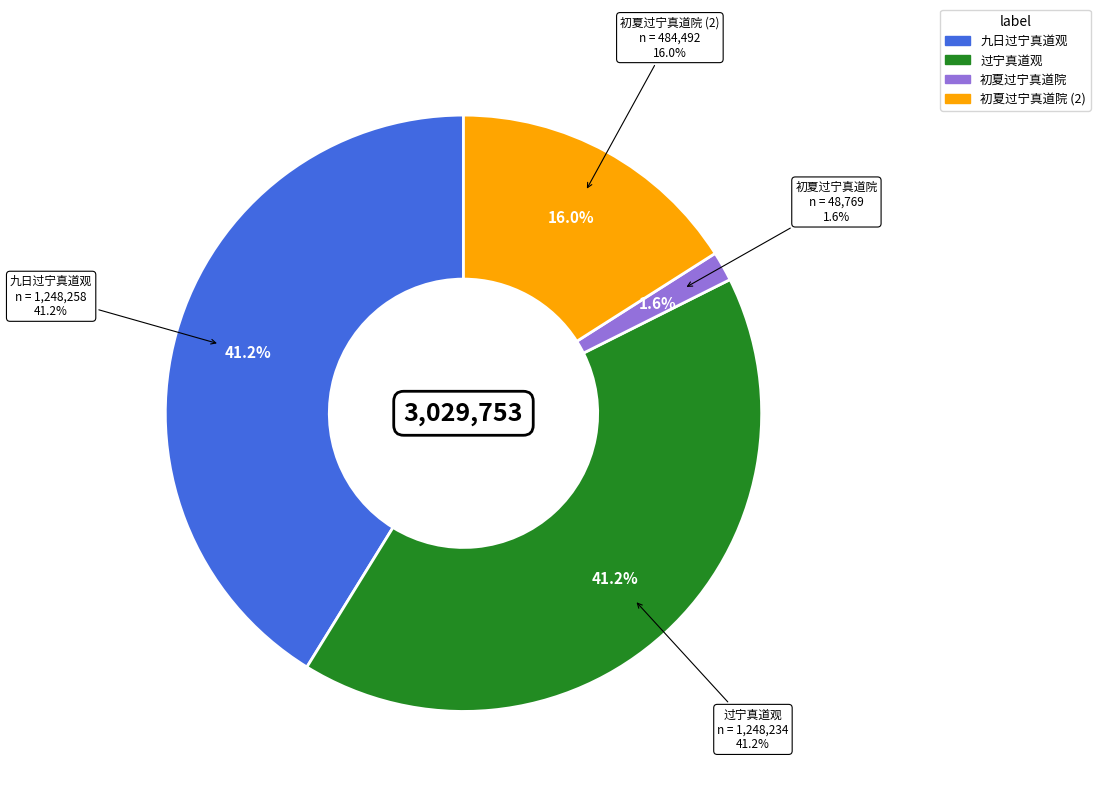

Is 九日过宁真道观 the majority of the pie?

No